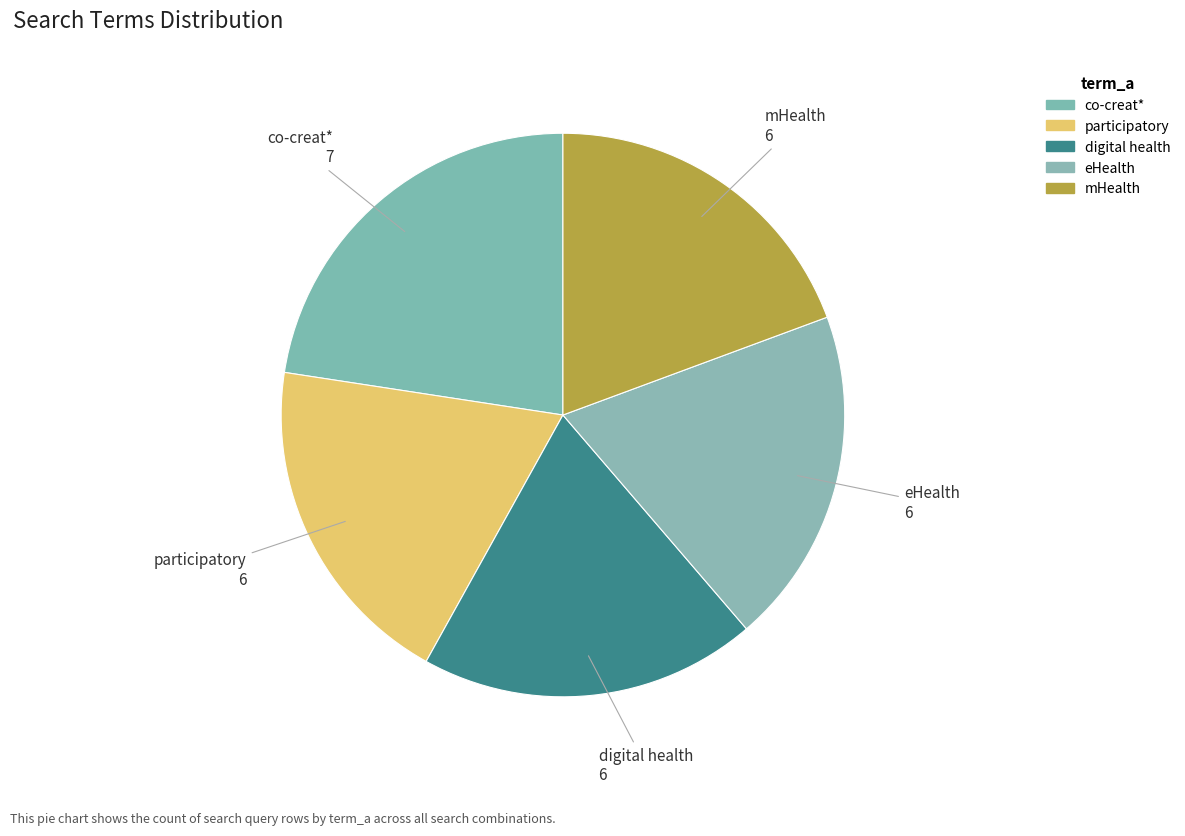

To the nearest percent, what is the difference between the largest and smallest slice percentages?

3%